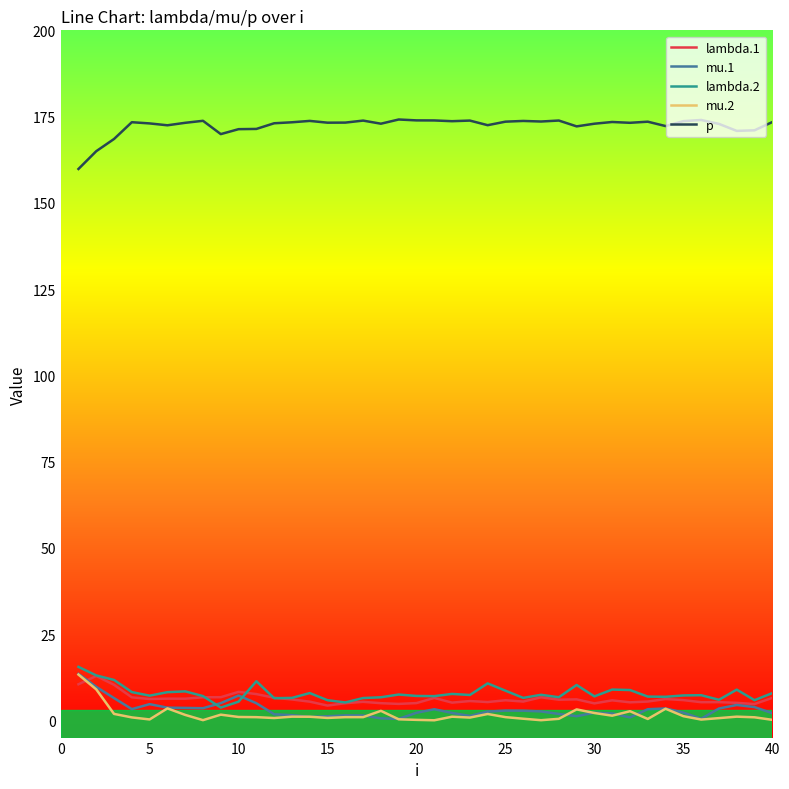

What is the highest value of the p series?

174.2